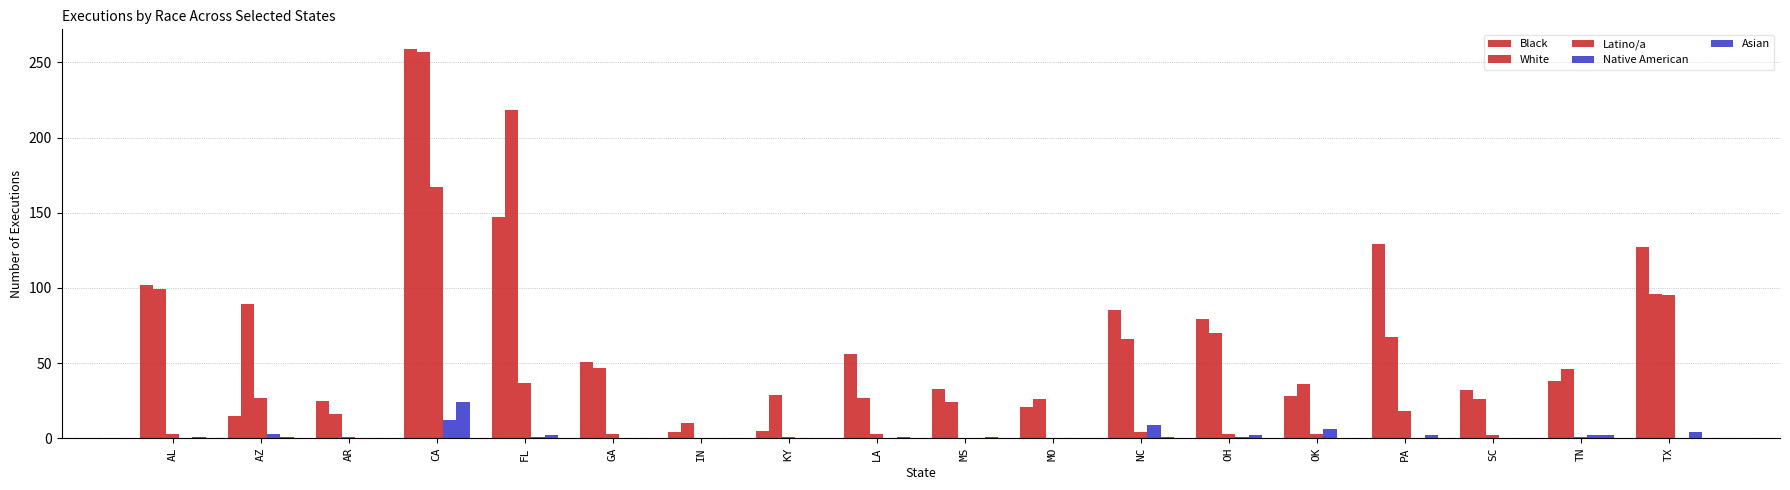

Count the number of data series in this chart.

5